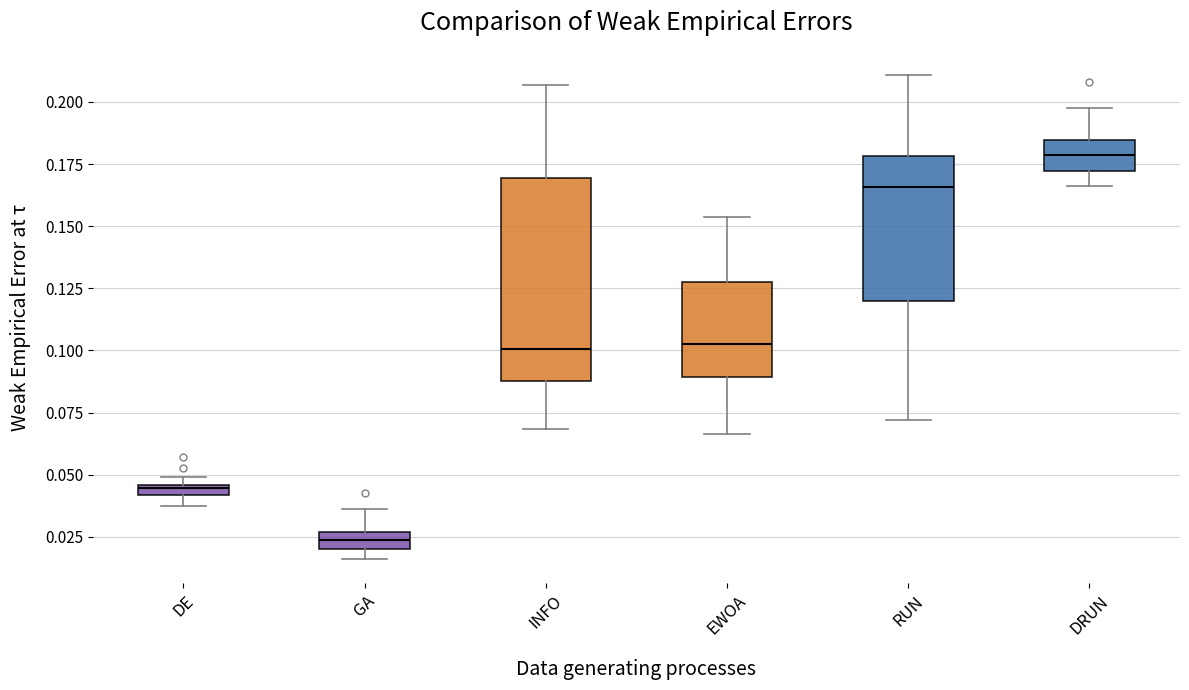

Where does the upper whisker of the box for INFO end on the y-axis? The values are not printed on the chart, so give them approximately, as read against the axis.

0.205